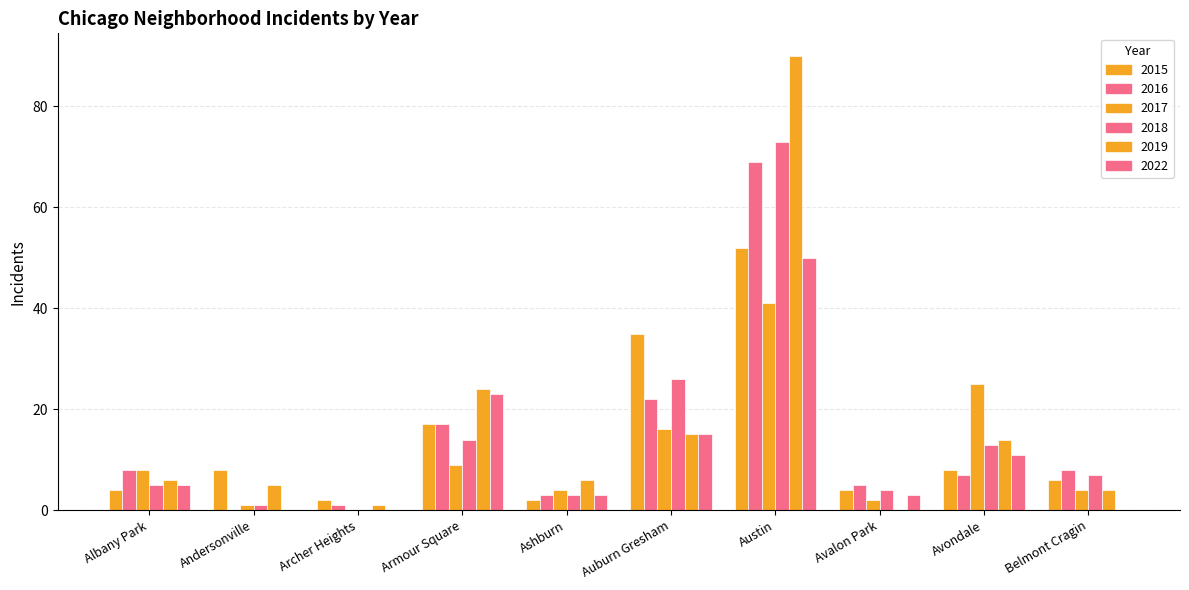

What is the value of the 2018 bar at the 8th from the left?

4